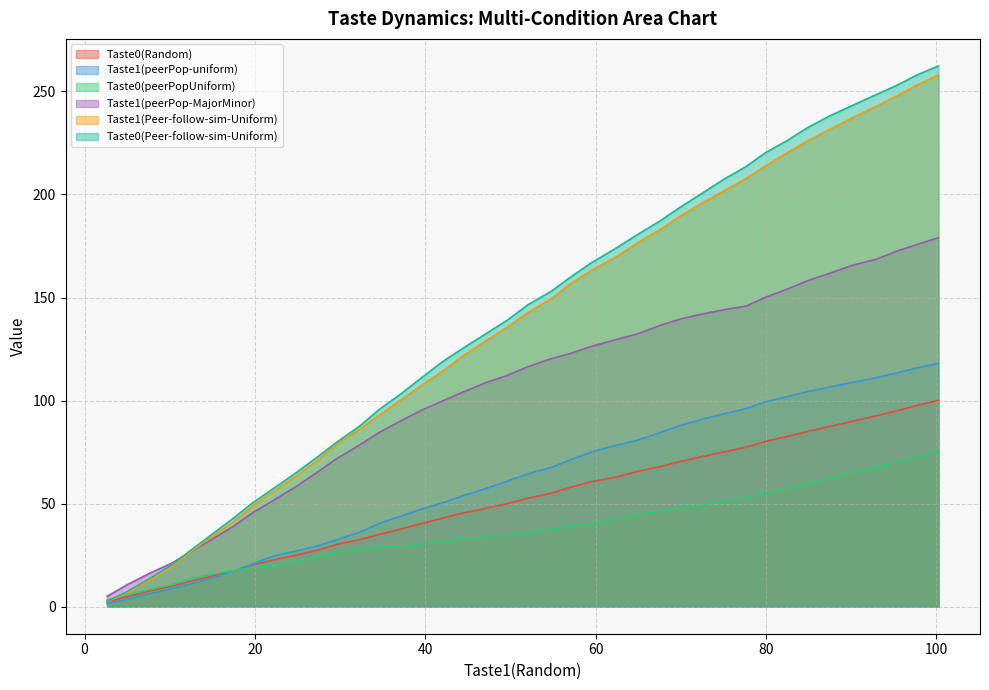

What is the maximum value for Taste0(Peer-follow-sim-Uniform)?

262.4